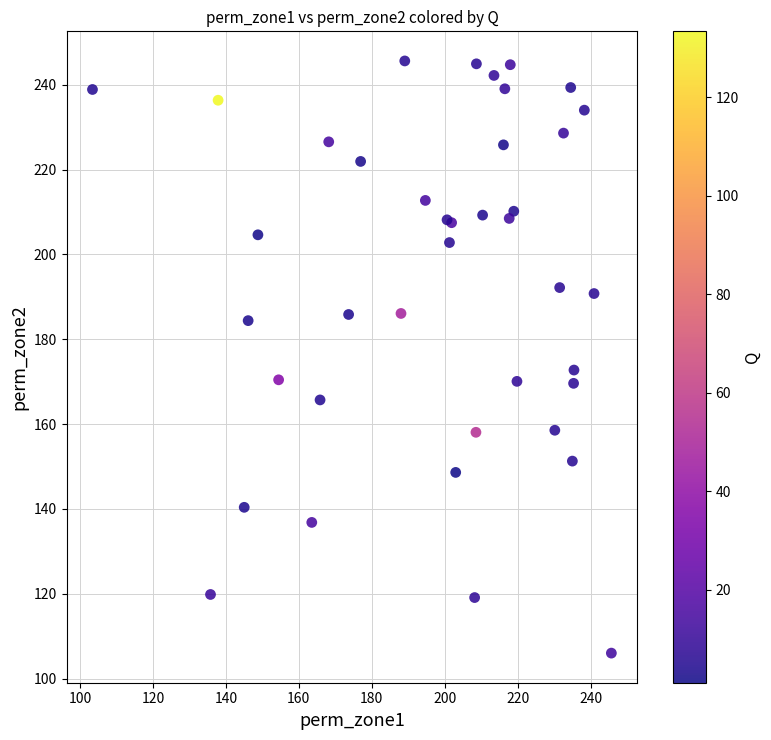

What Y value in the scatter plot is closest to 175?

172.7